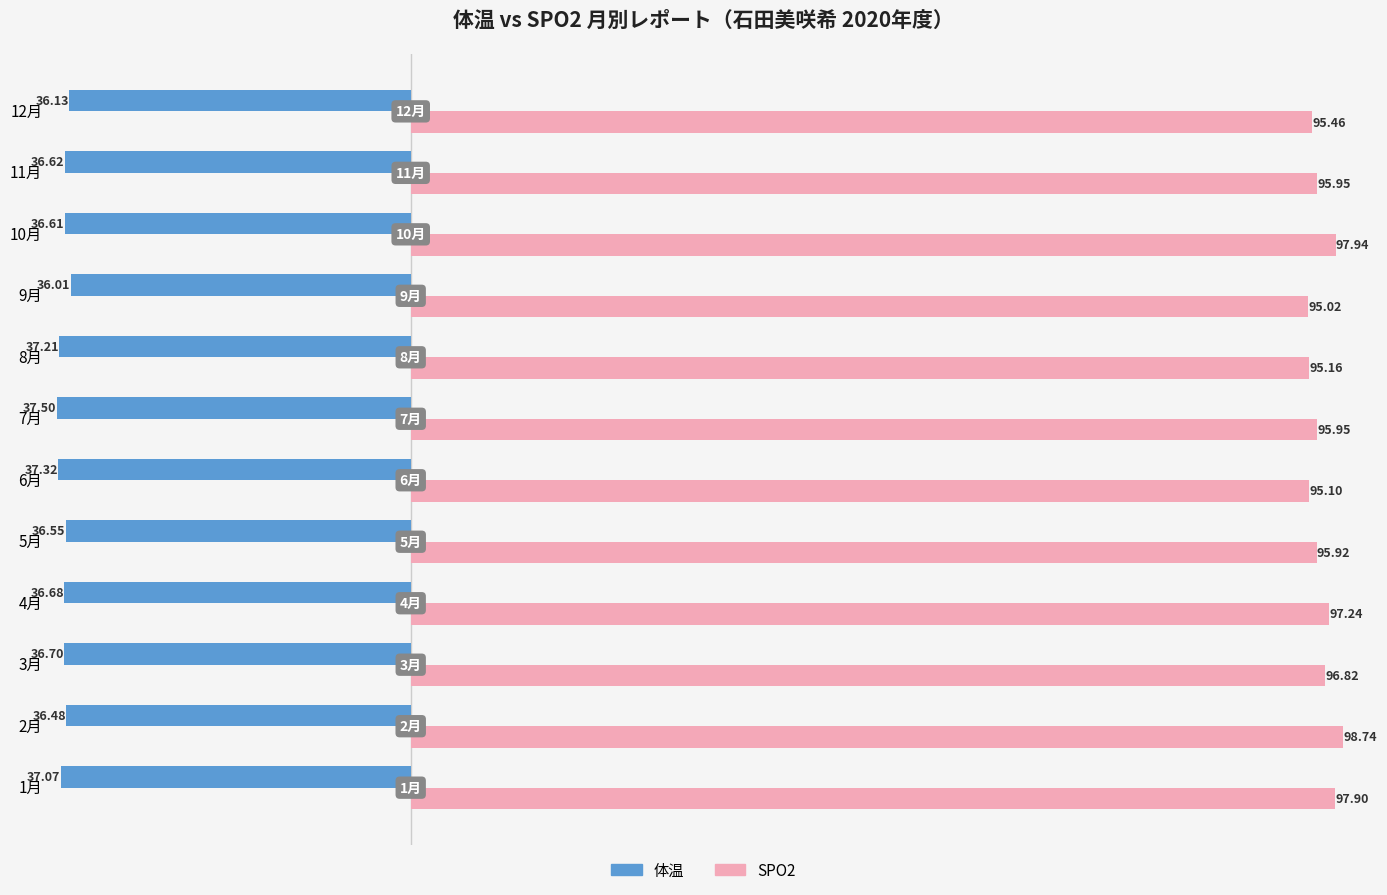

Which series has the largest total across all categories?

SPO2